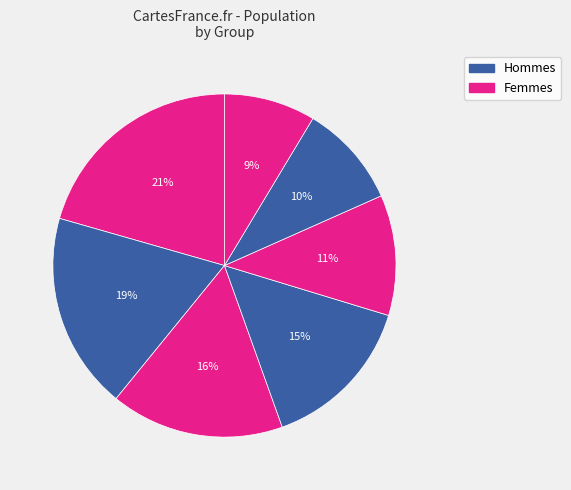

How many segments does this pie chart have?

7